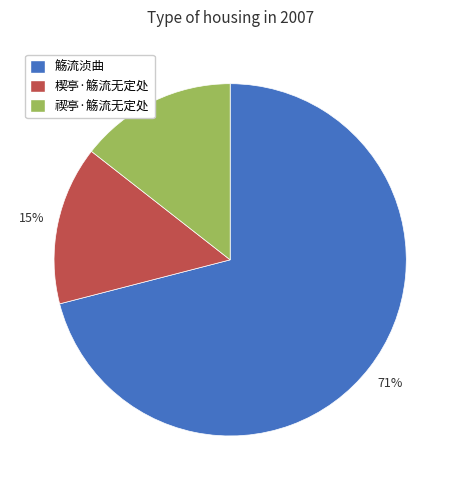

To the nearest percent, what is the combined percentage of 禊亭·觞流无定处 and 觞流浈曲?

85%